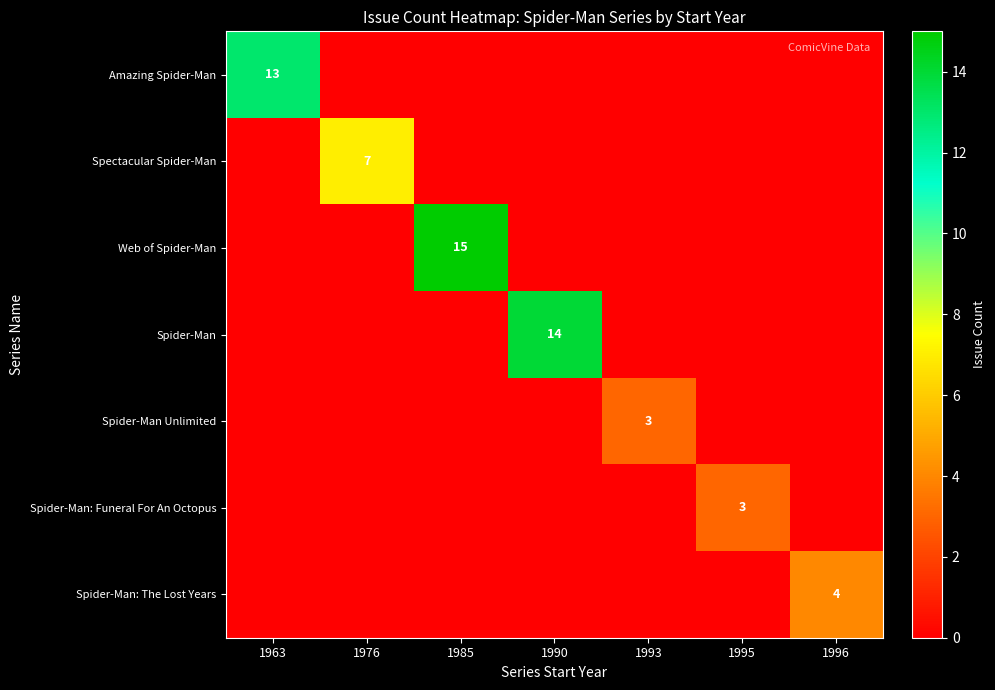

The value of Spider-Man Unlimited at 1993 is 4. True or false?

False